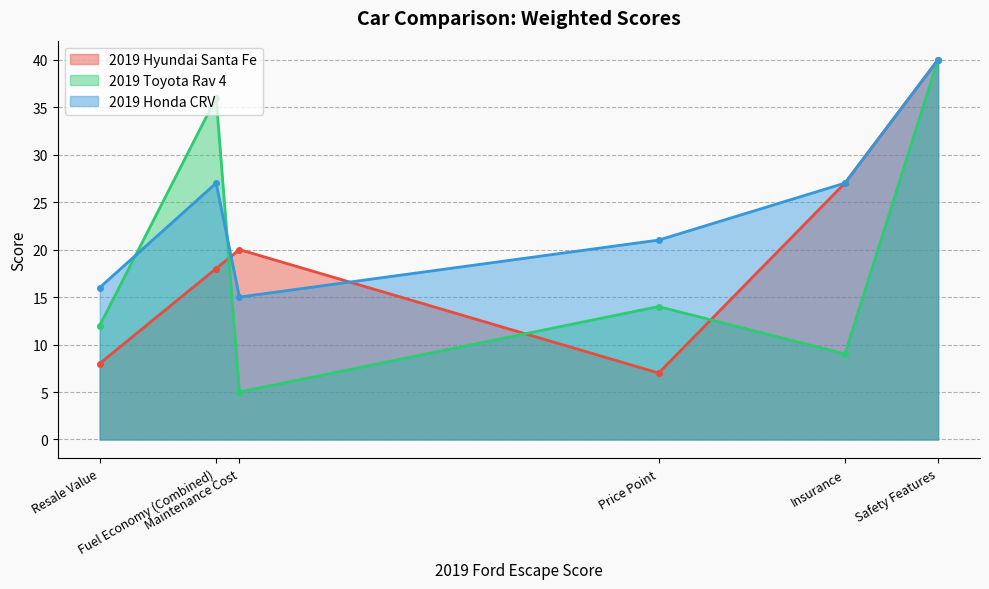

Reading left to right, extract all data points from this chart.

2019 Hyundai Santa Fe: Safety Features=40	Maintenance Cost=20	Price Point=7	Insurance=27	Fuel Economy (Combined)=18	Resale Value=8
2019 Toyota Rav 4: Safety Features=40	Maintenance Cost=5	Price Point=14	Insurance=9	Fuel Economy (Combined)=36	Resale Value=12
2019 Honda CRV: Safety Features=40	Maintenance Cost=15	Price Point=21	Insurance=27	Fuel Economy (Combined)=27	Resale Value=16